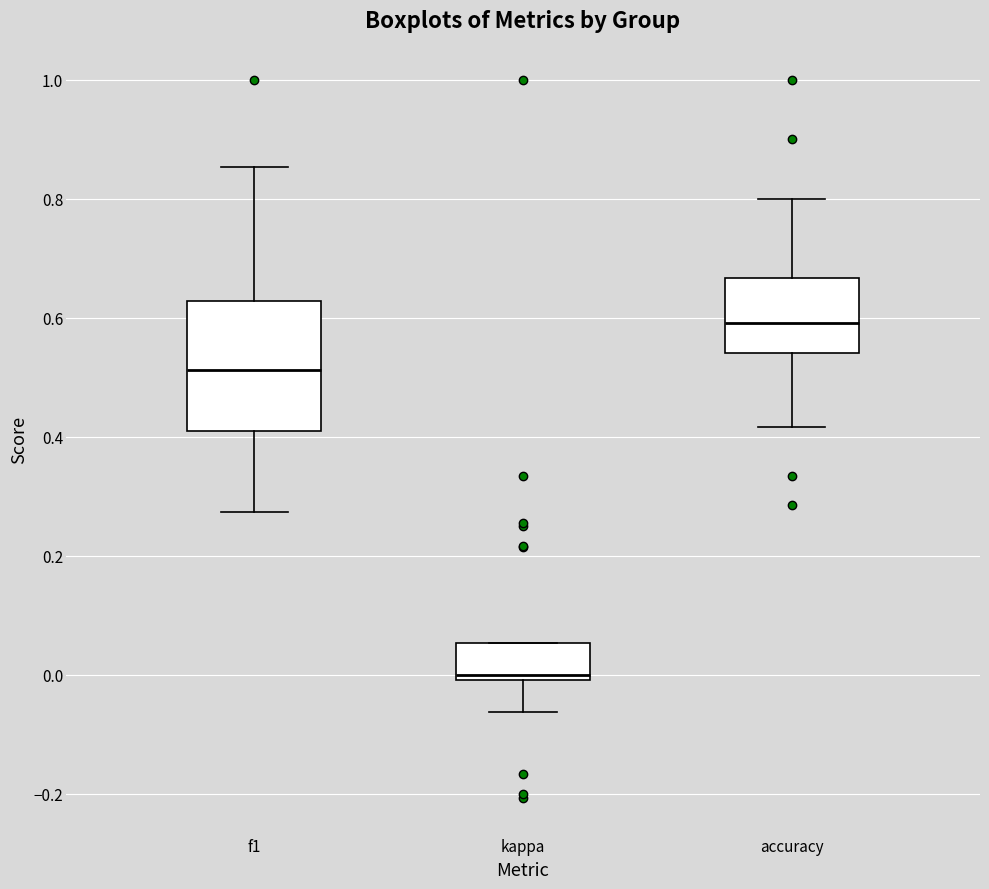

Which box is the tallest, from its lower edge to its upper edge?

f1